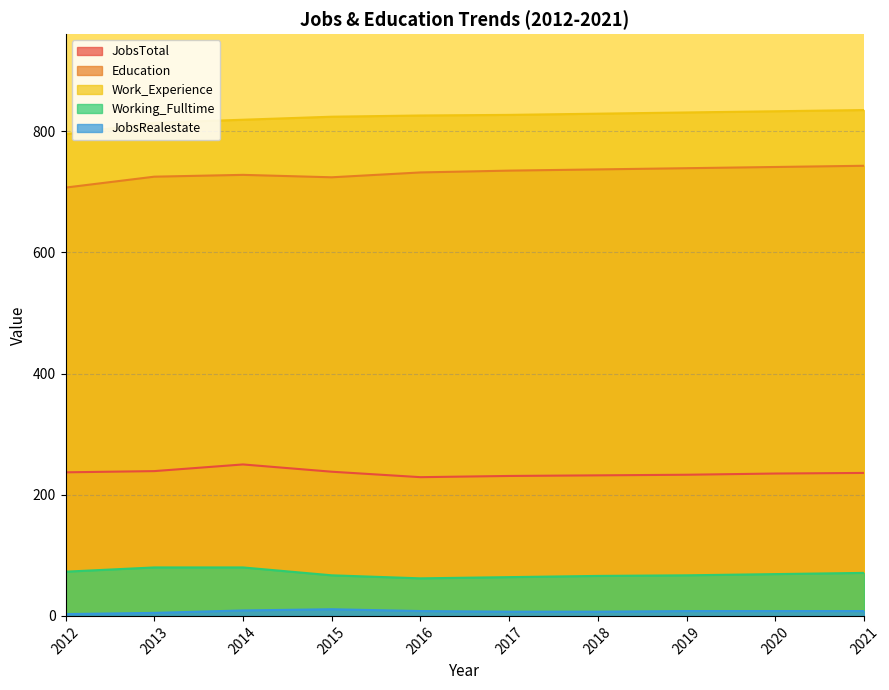

Rank the categories by Education value from lowest to highest.

2012, 2015, 2013, 2014, 2016, 2017, 2018, 2019, 2020, 2021